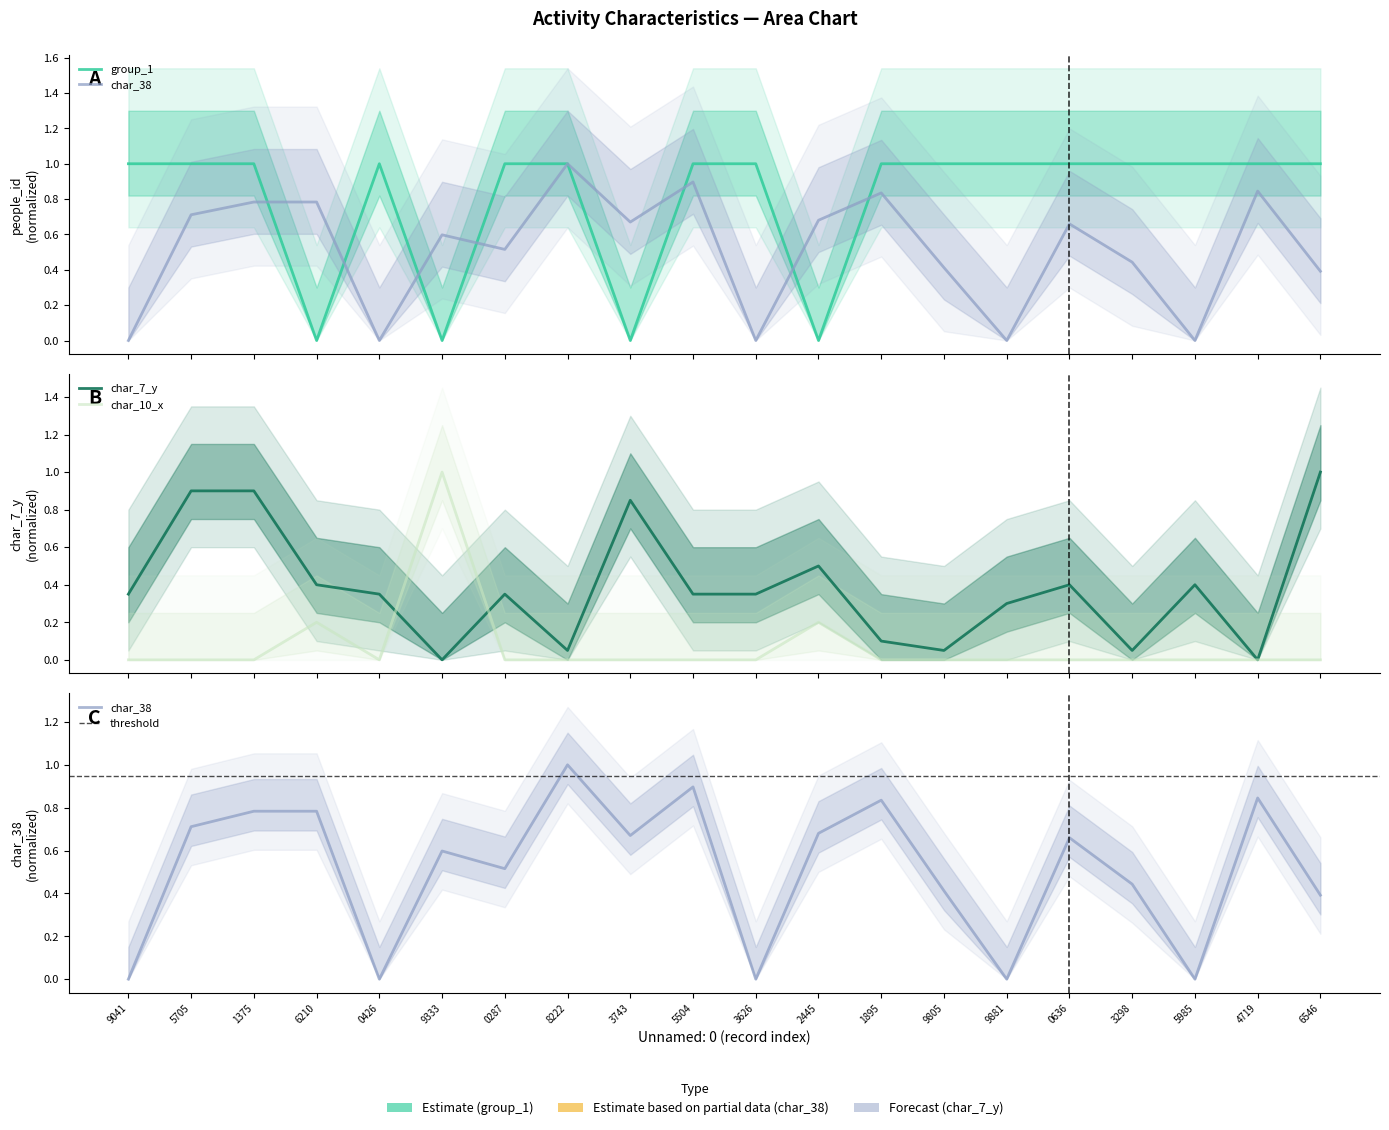

Rank the series by their average value, from highest to lowest.

group_1, char_38, char_7_y, char_10_x